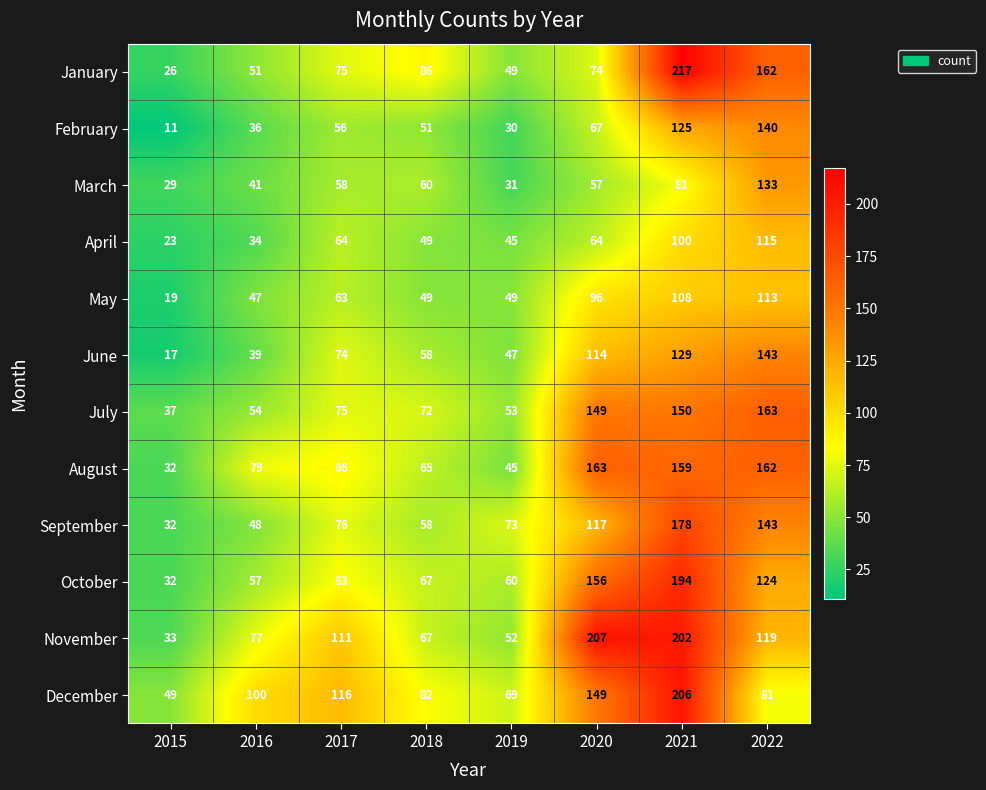

Which series changed the most between 2017 and 2021?

January